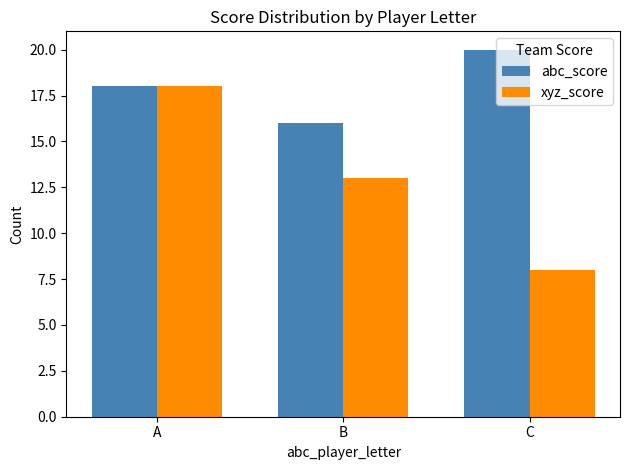

At how many categories does at least one series exceed 9?

3